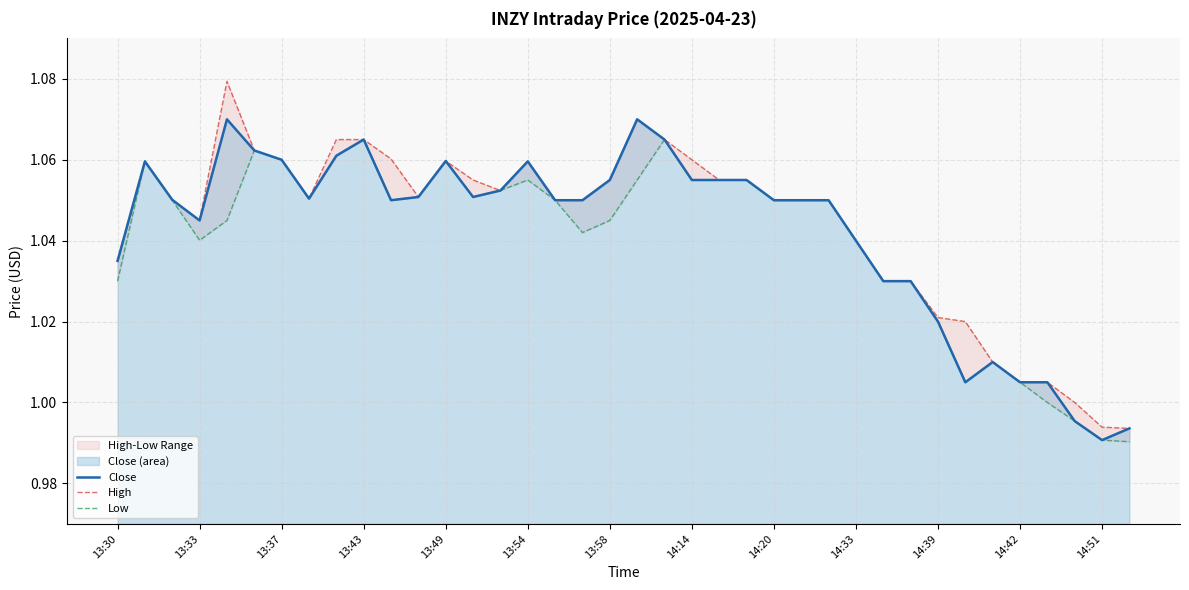

True or false: High and Low cross at least once.

False